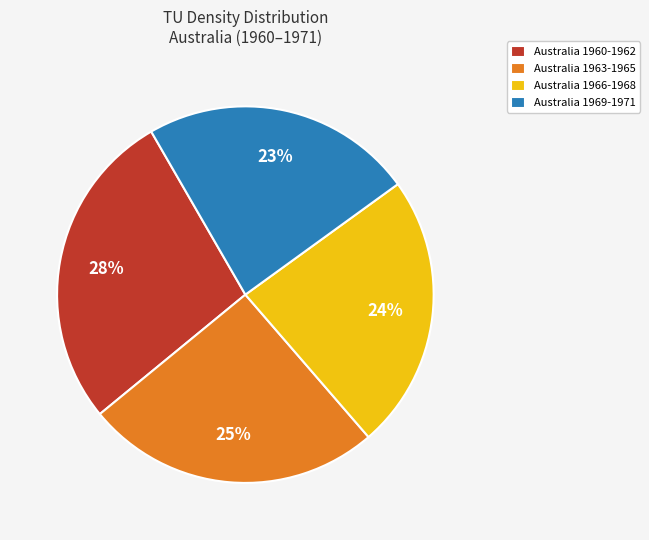

How many segments does this pie chart have?

4